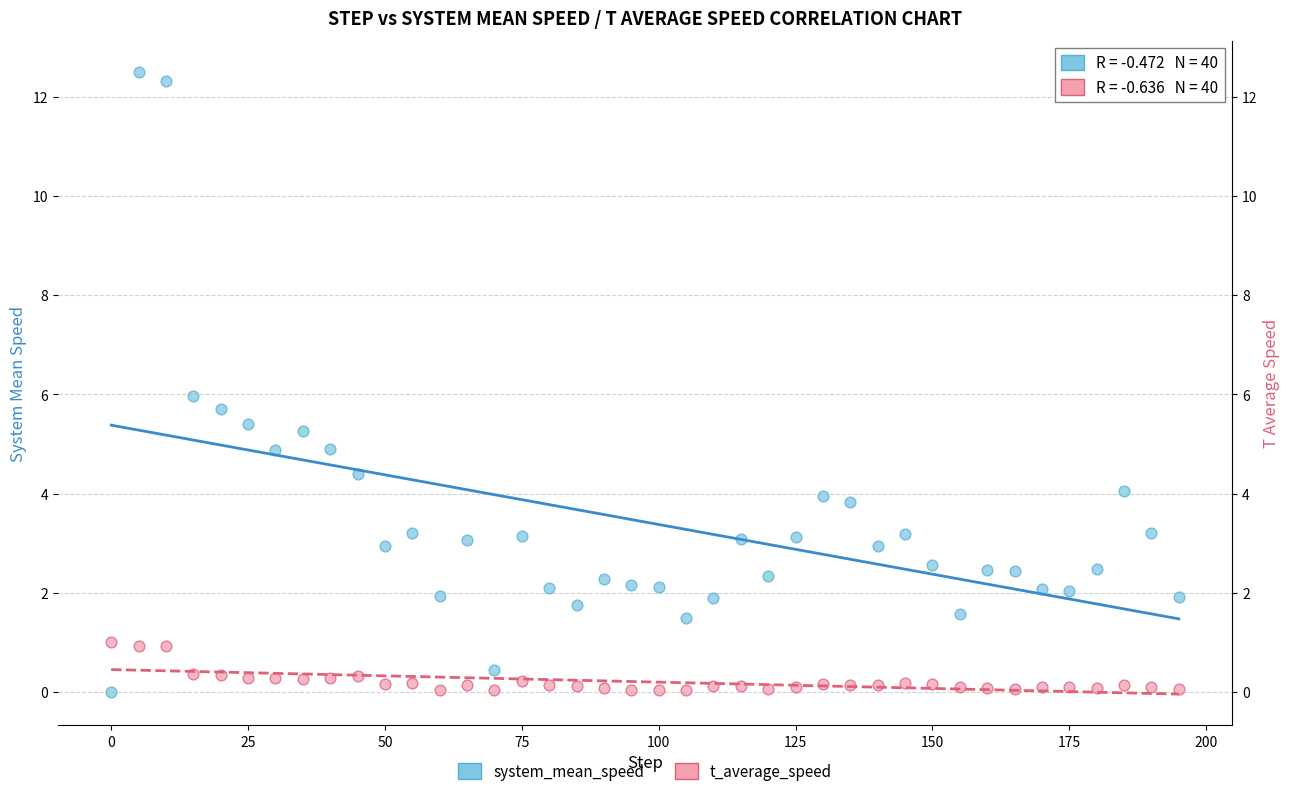

Which series reaches the maximum Y coordinate?

system_mean_speed